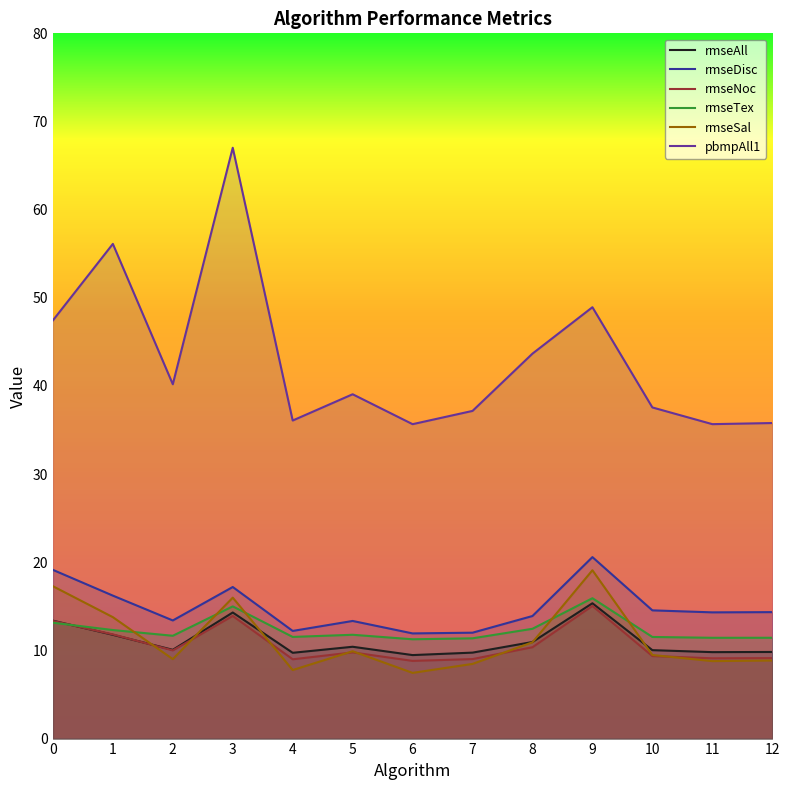

What is the minimum value for rmseAll?

9.5